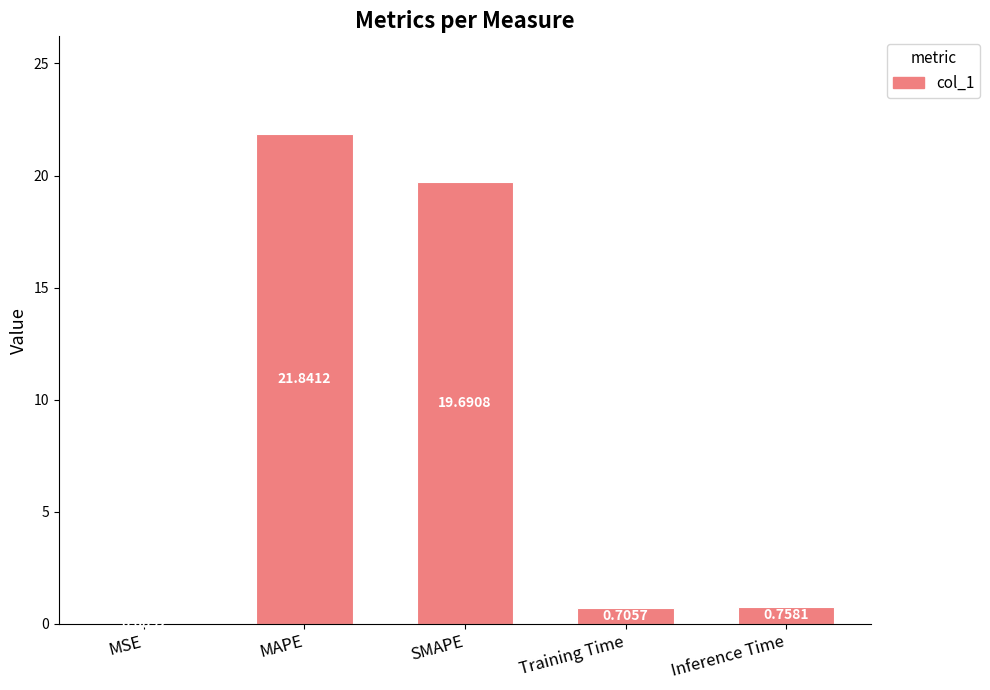

What is the sum of all values?

43.0